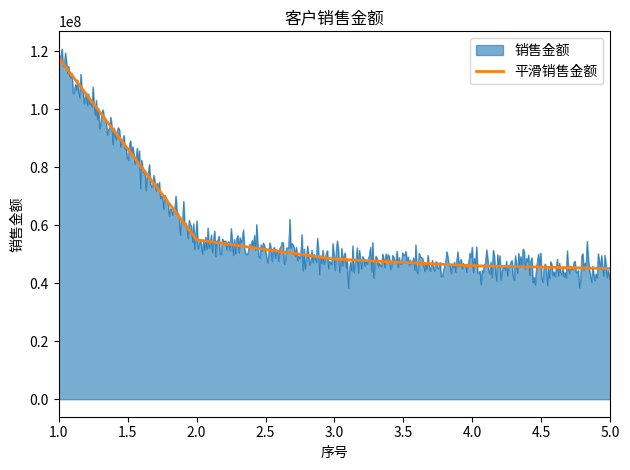

Reading left to right, transcribe all the data shown in this chart.

117839969.4	55035248.3	48355128.2	46062866.3	45111111.1